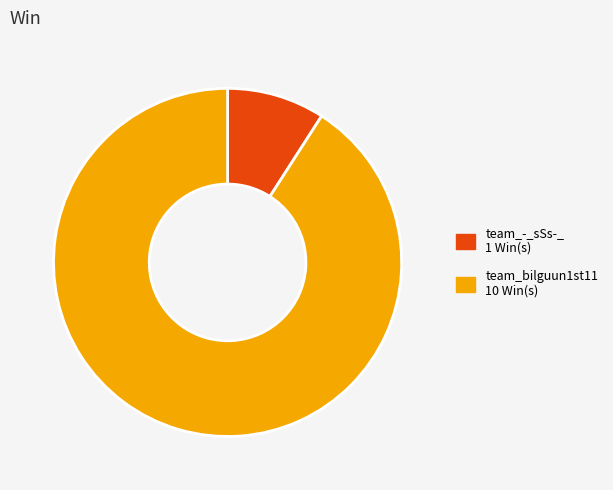

Is team_-_sSs-_ the majority of the pie?

No